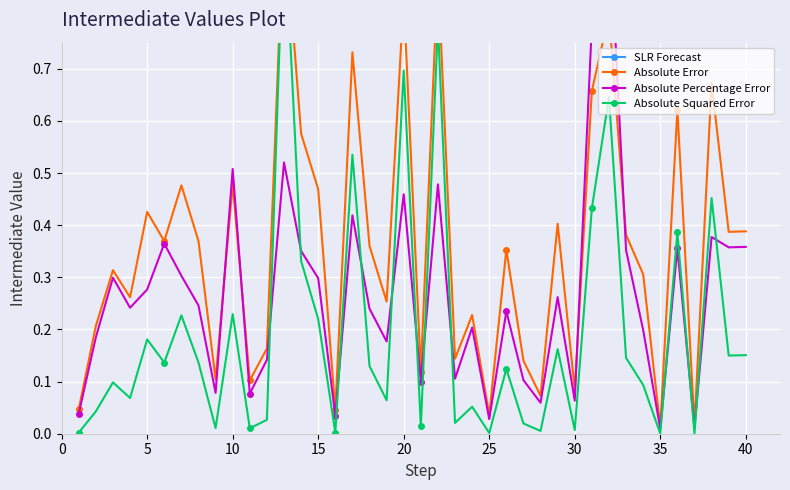

What is the maximum value shown in the chart?

1.0